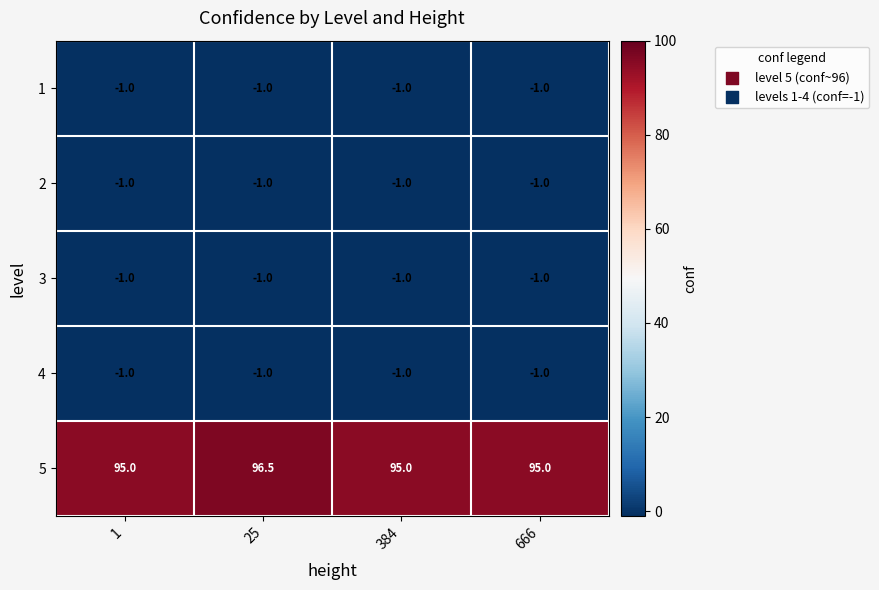

The value of 5 at 1 is 95.0. True or false?

True